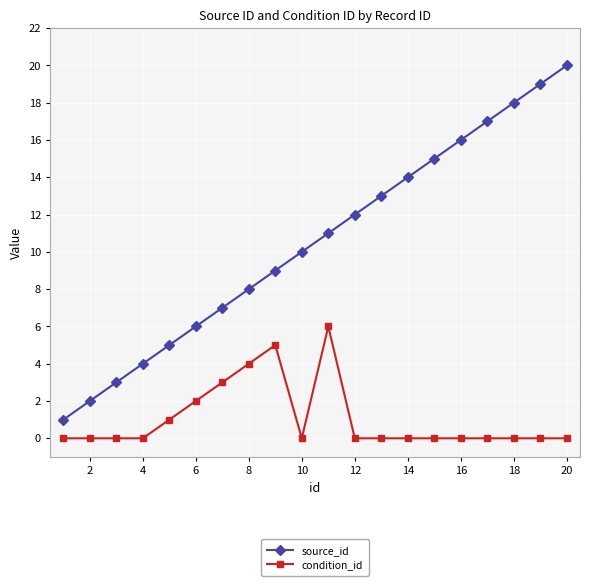

What is the difference between the maximum and minimum values in the source_id series?

19